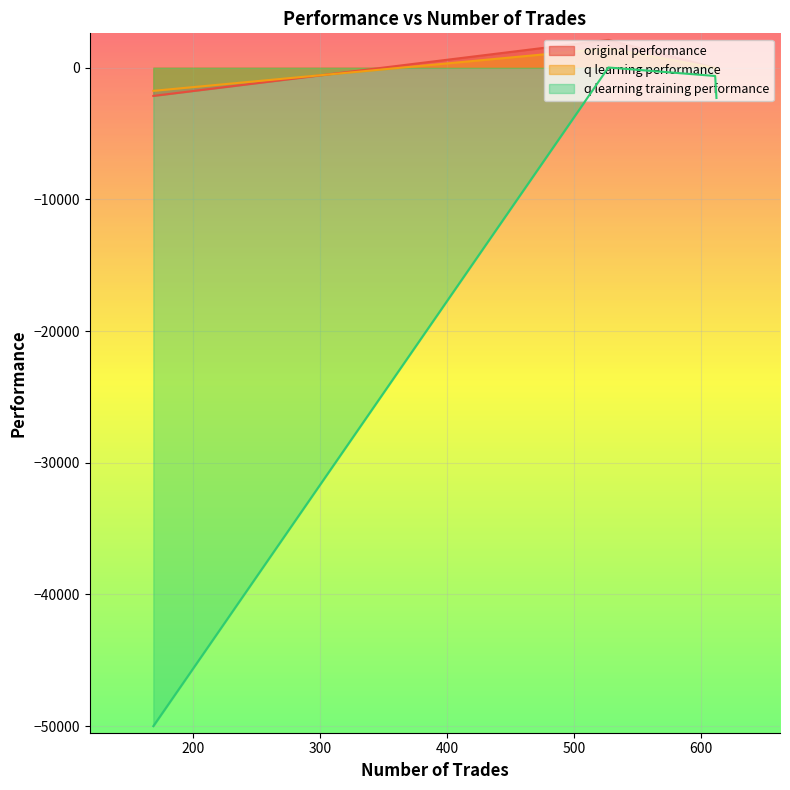

What position from the right is 612?

3